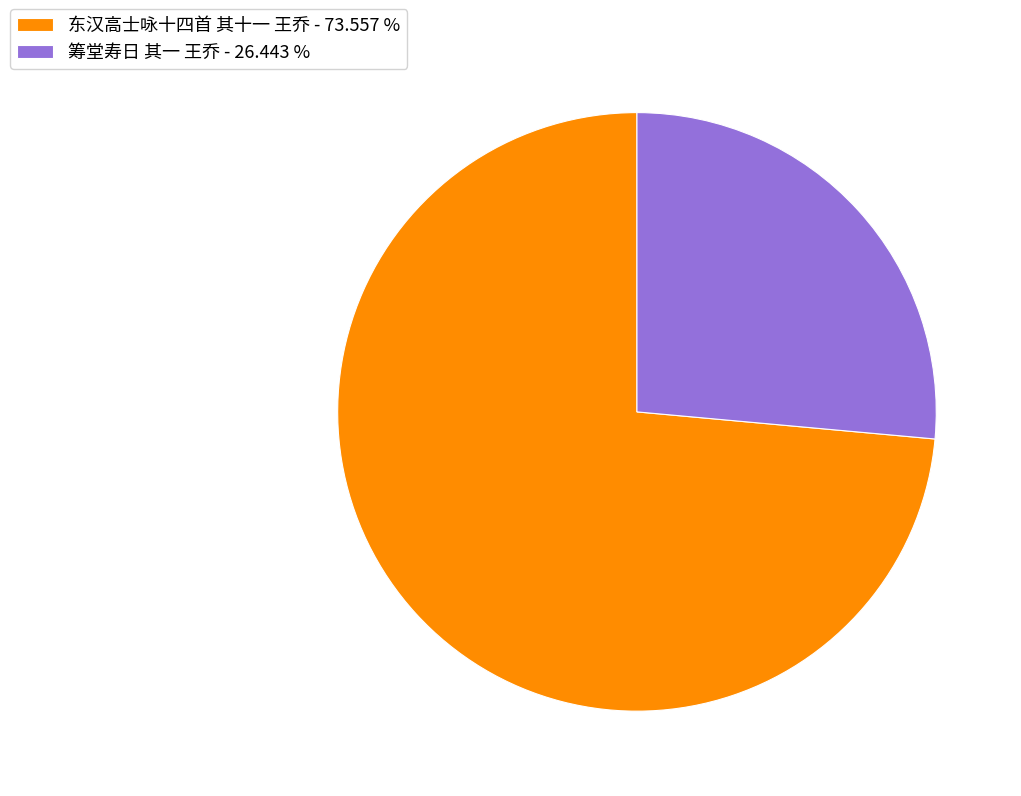

Rank the categories by value from lowest to highest.

筹堂寿日 其一 王乔, 东汉高士咏十四首 其十一 王乔